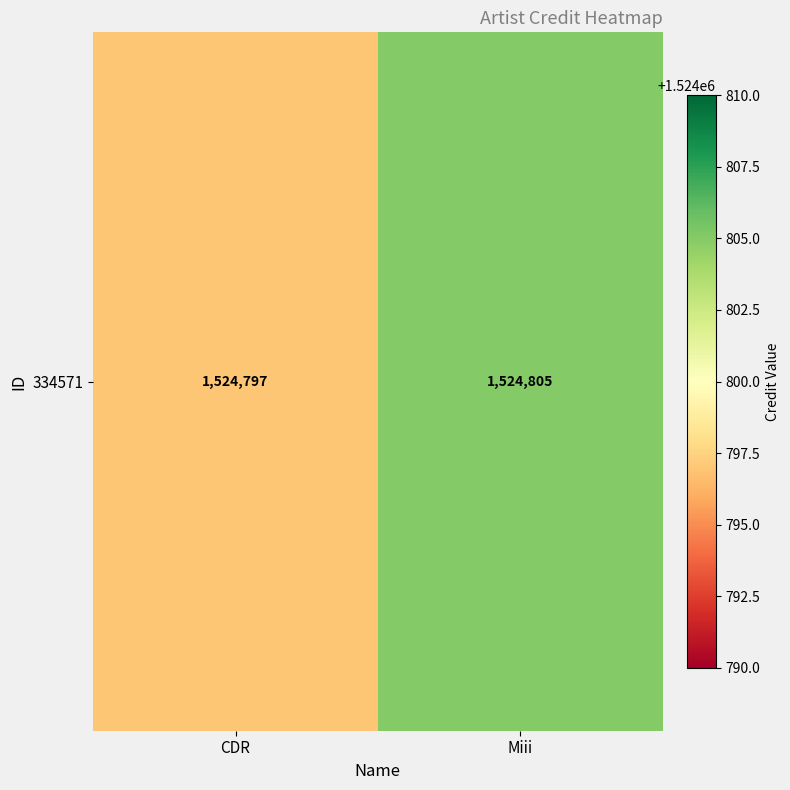

What is the change in value from CDR to Miii?

+8